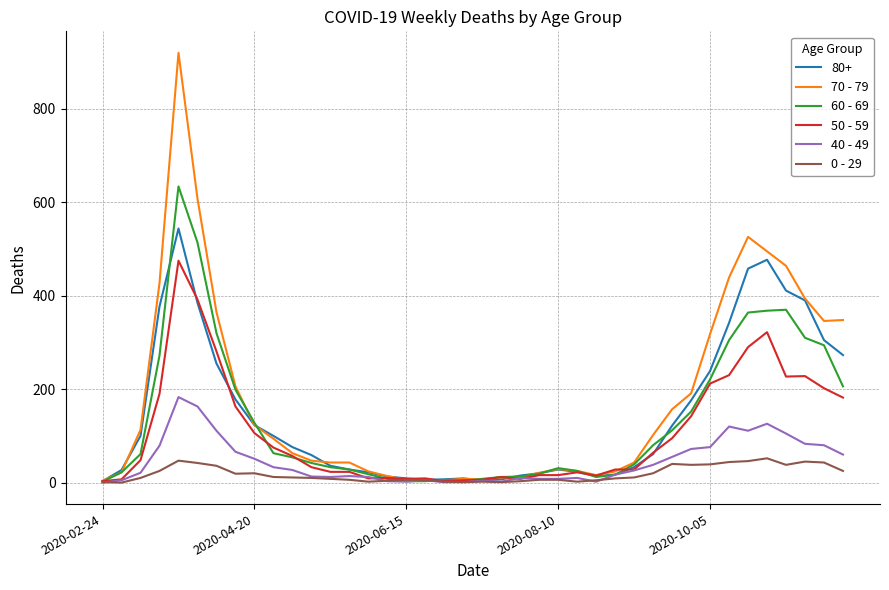

How many values in the 50 - 59 series are below 48?

20